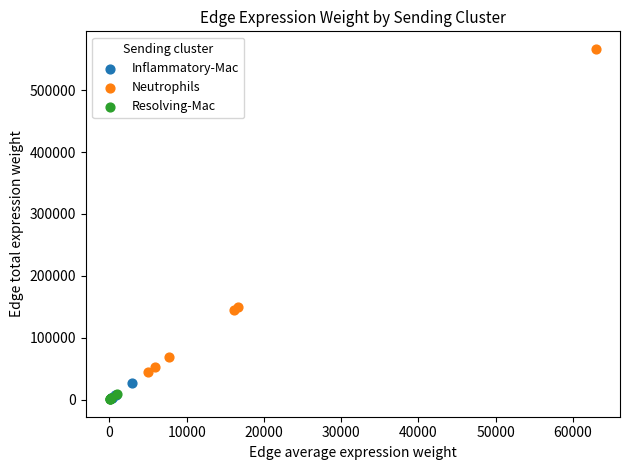

Which series reaches the maximum Y coordinate?

Neutrophils